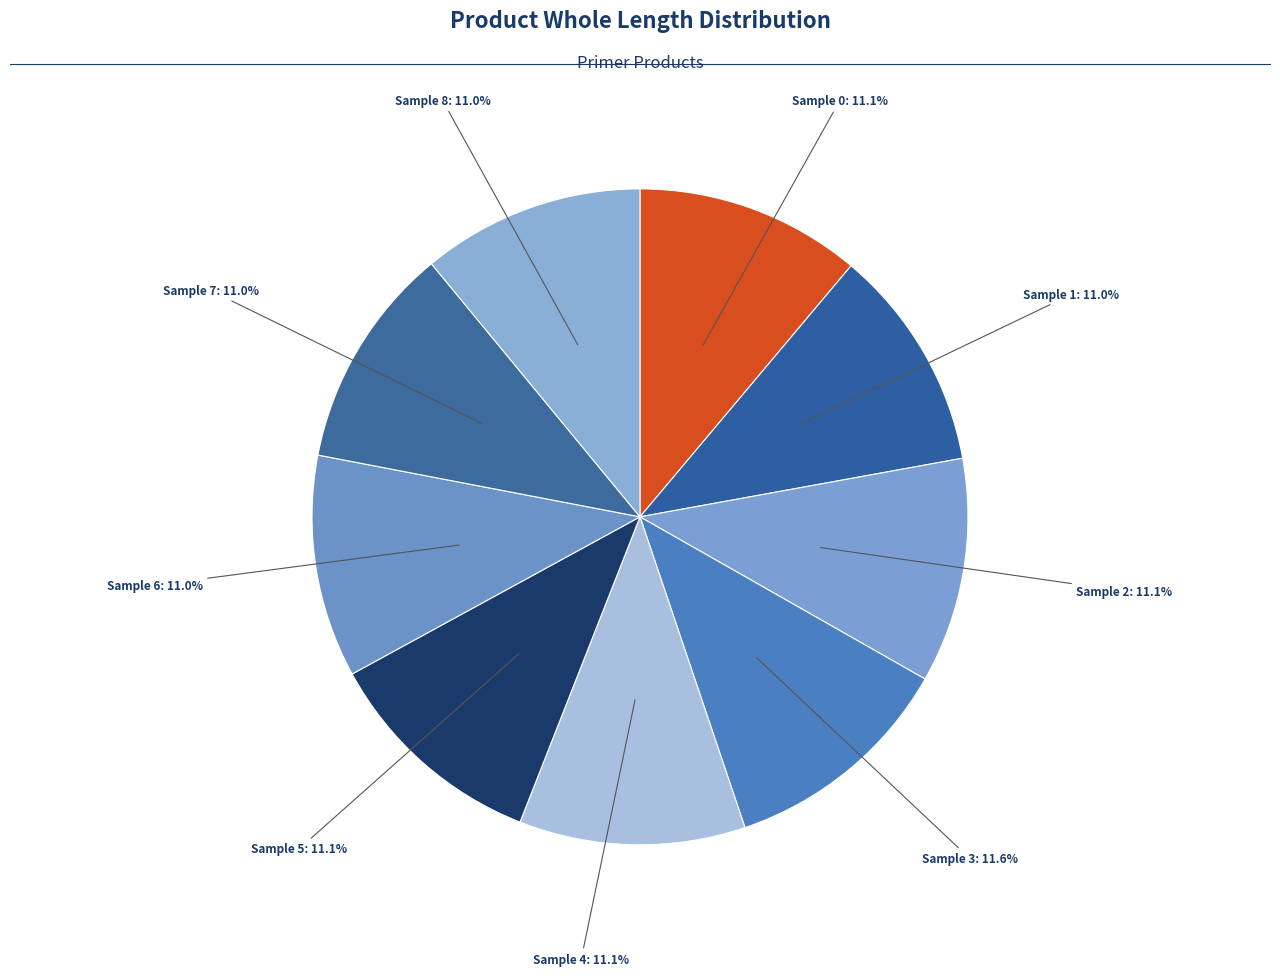

Does any single category account for the majority?

No